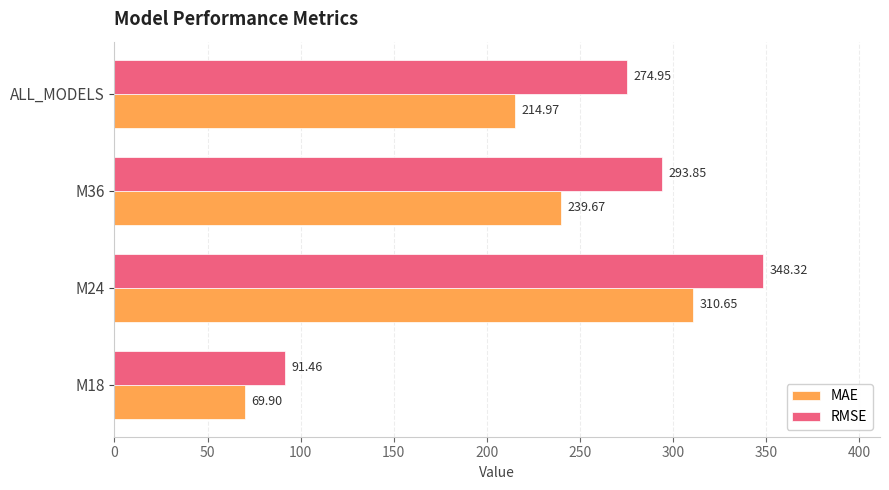

What is the minimum value shown in the chart?

69.9